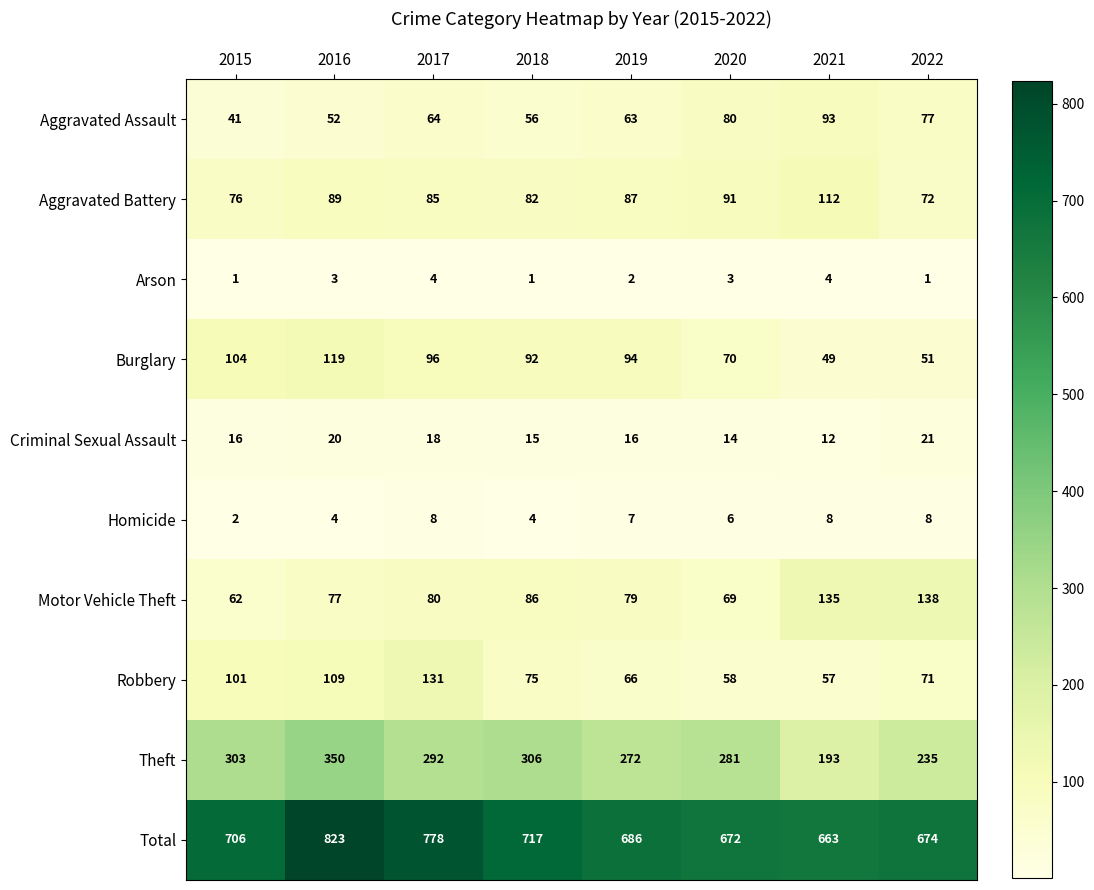

Which series has the widest spread of values?

Total